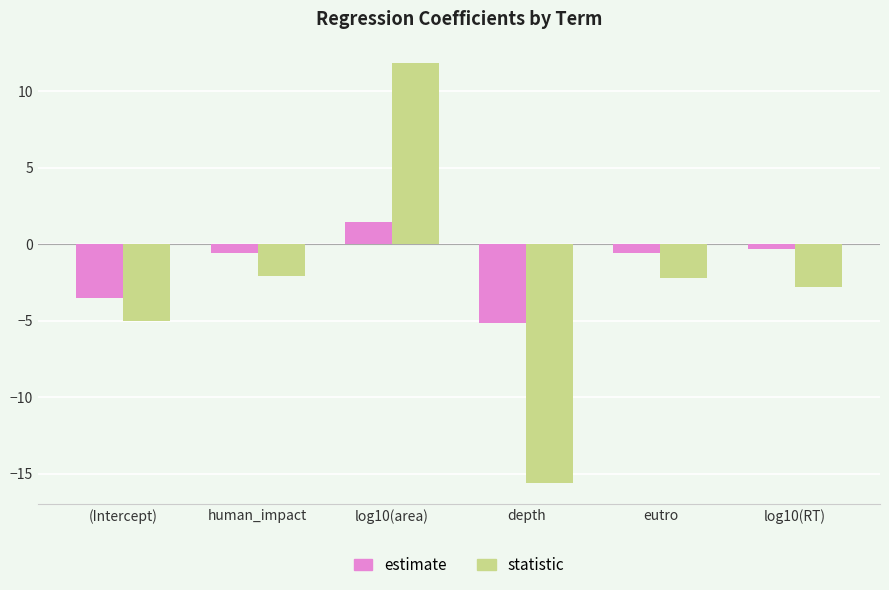

Is the value of estimate at human_impact greater than the value of statistic at log10(area)?

No